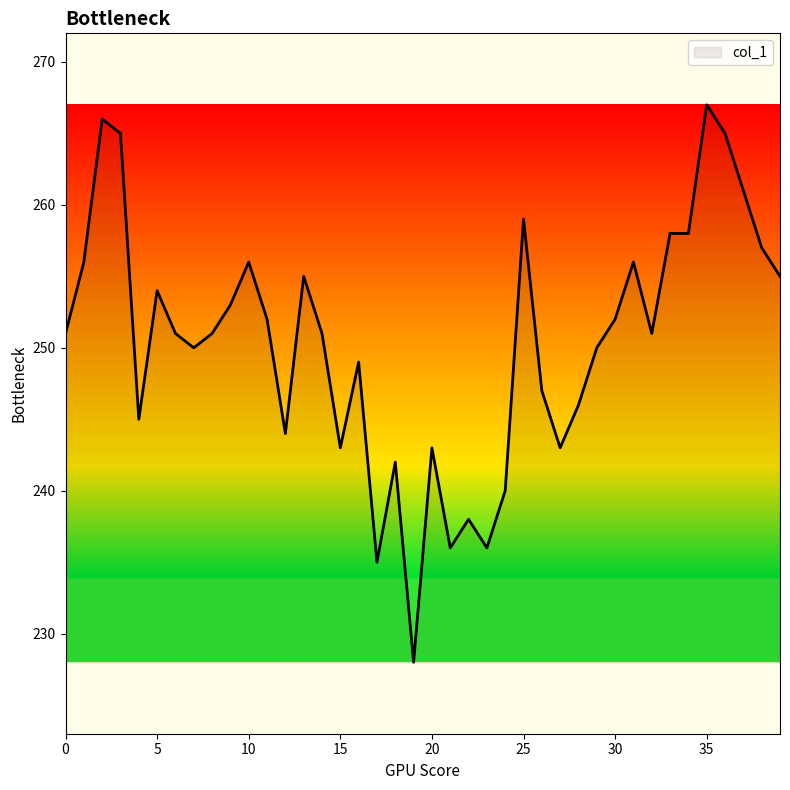

What is the difference between the maximum and minimum values?

39